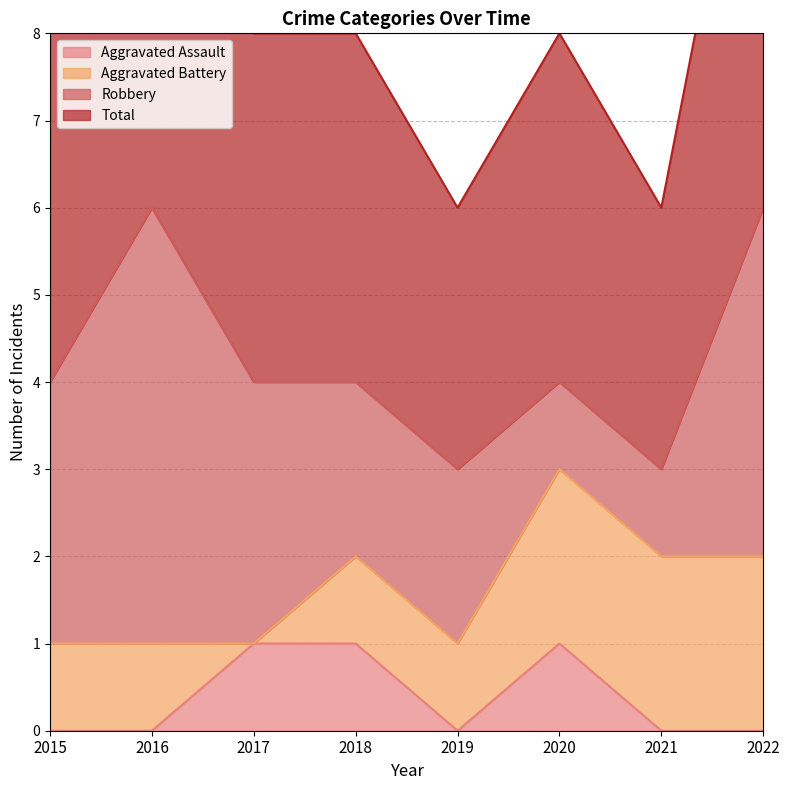

The value of Aggravated Assault at 2022 is 1. True or false?

False